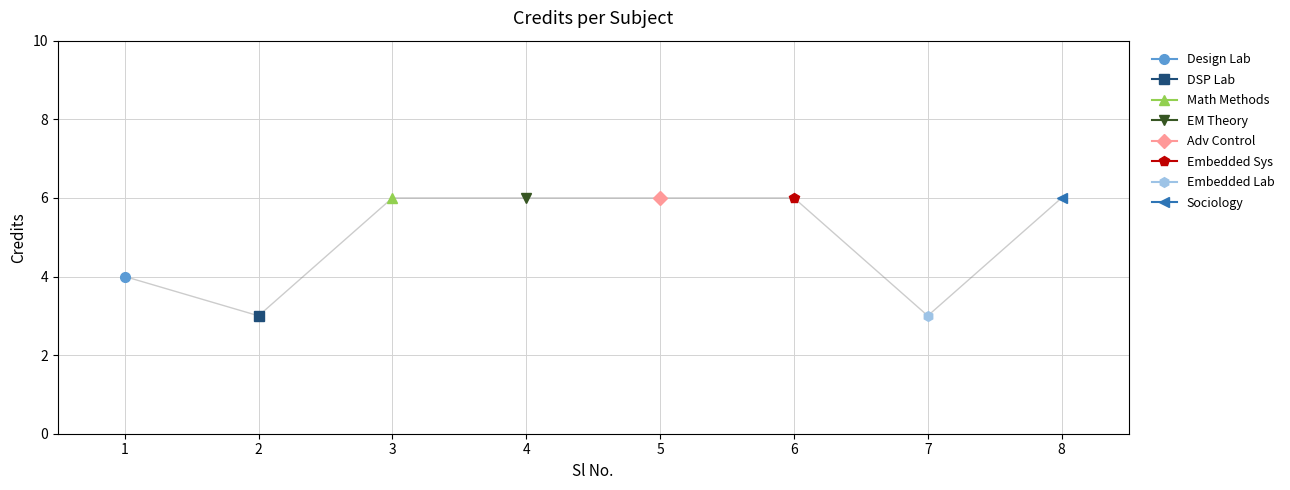

List the labels in order of value, smallest first.

2, 7, 1, 3, 4, 5, 6, 8